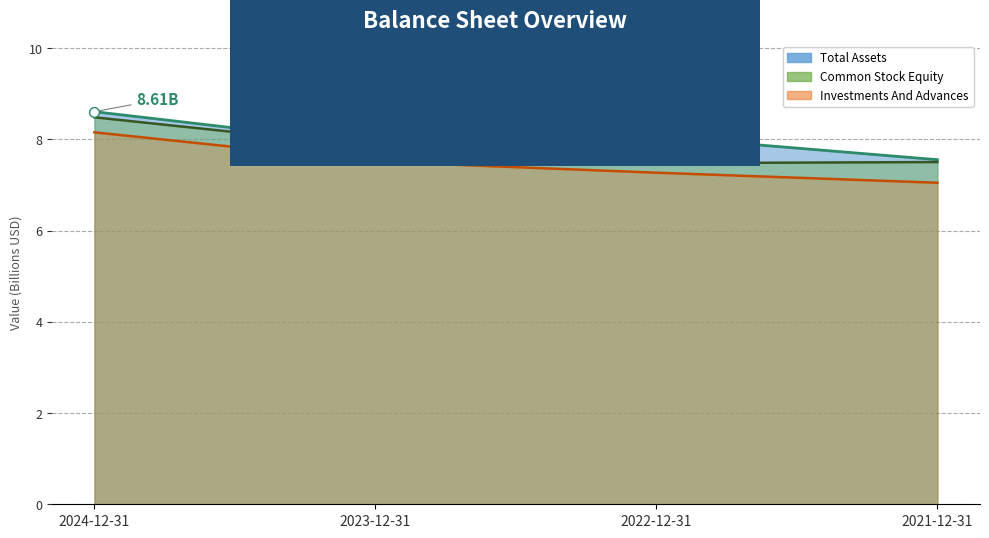

List the series in order of their overall mean, lowest first.

Investments And Advances, Common Stock Equity, Total Assets